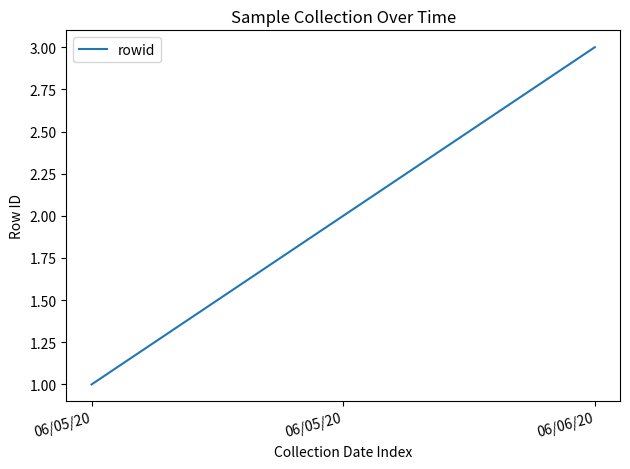

Is this an area chart (filled region under the line)?

No